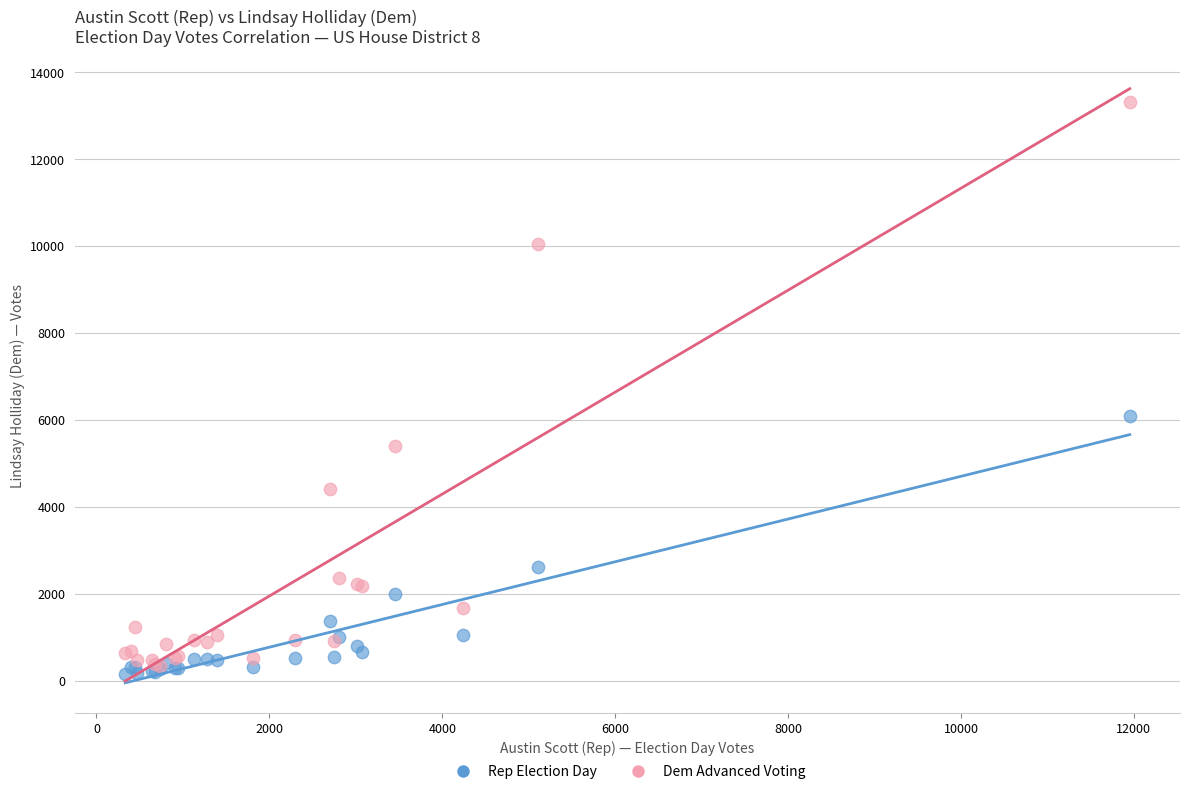

Across all series, what Y value is closest to 6735?

6095